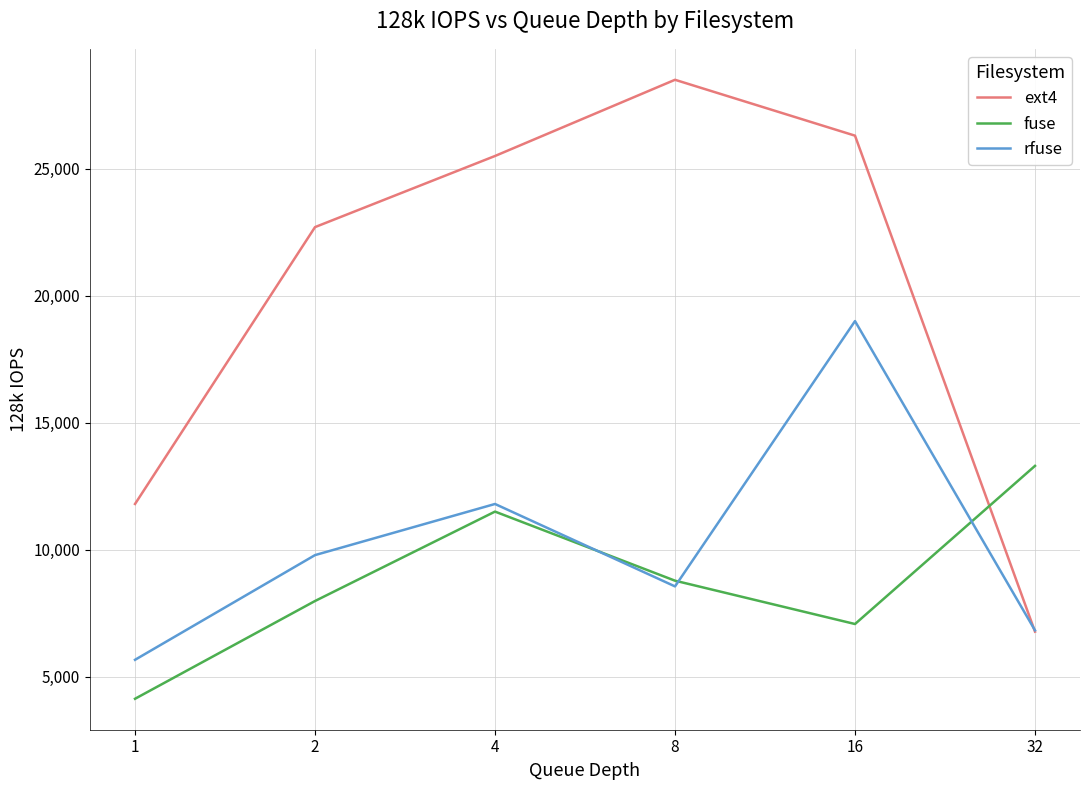

Which series has the largest total across all categories?

ext4